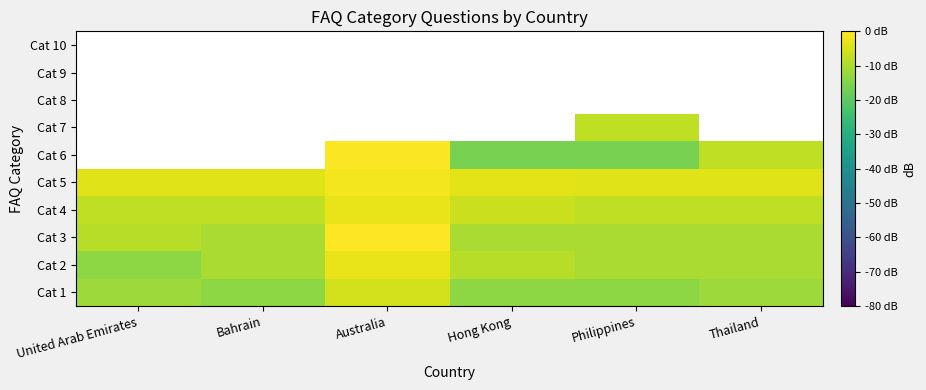

At how many categories does at least one series exceed -3?

1